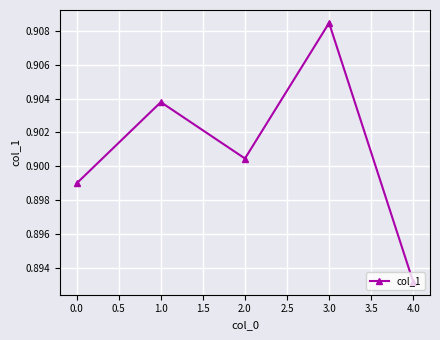

Which category has the highest value across all series?

3.0